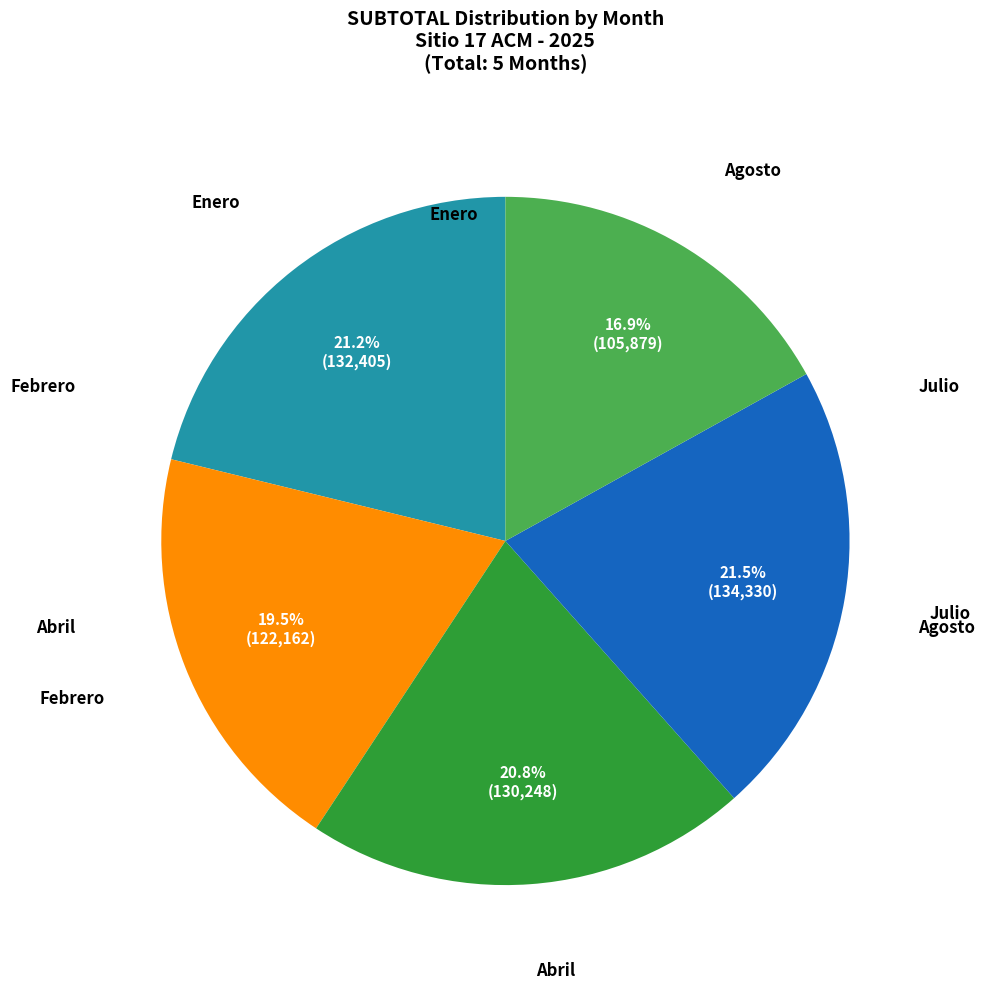

Does any single category account for the majority?

No